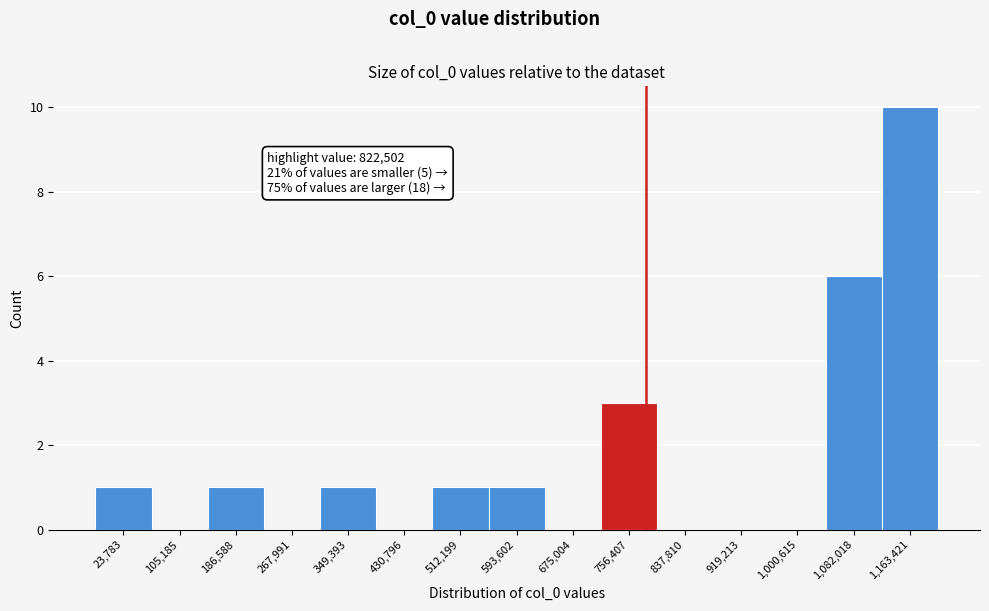

Reading left to right, list all the values displayed in this chart.

23,783=1	105,185=0	186,588=1	267,991=0	349,393=1	430,796=0	512,199=1	593,602=1	675,004=0	756,407=3	837,810=0	919,213=0	1,000,615=0	1,082,018=6	1,163,421=10